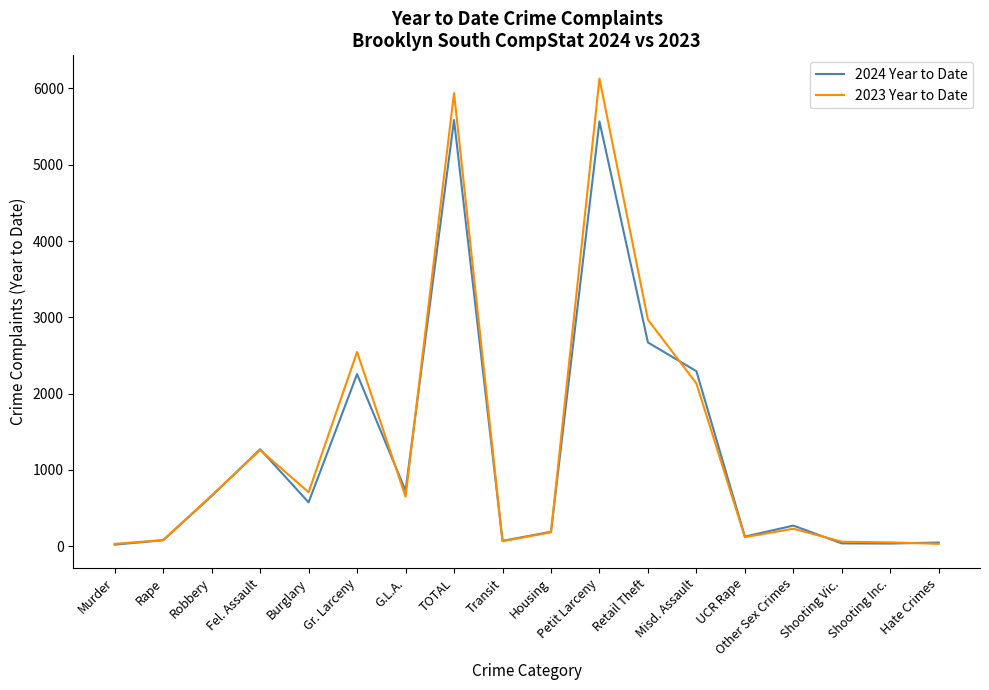

At which category is the sum across all series the highest?

Petit Larceny